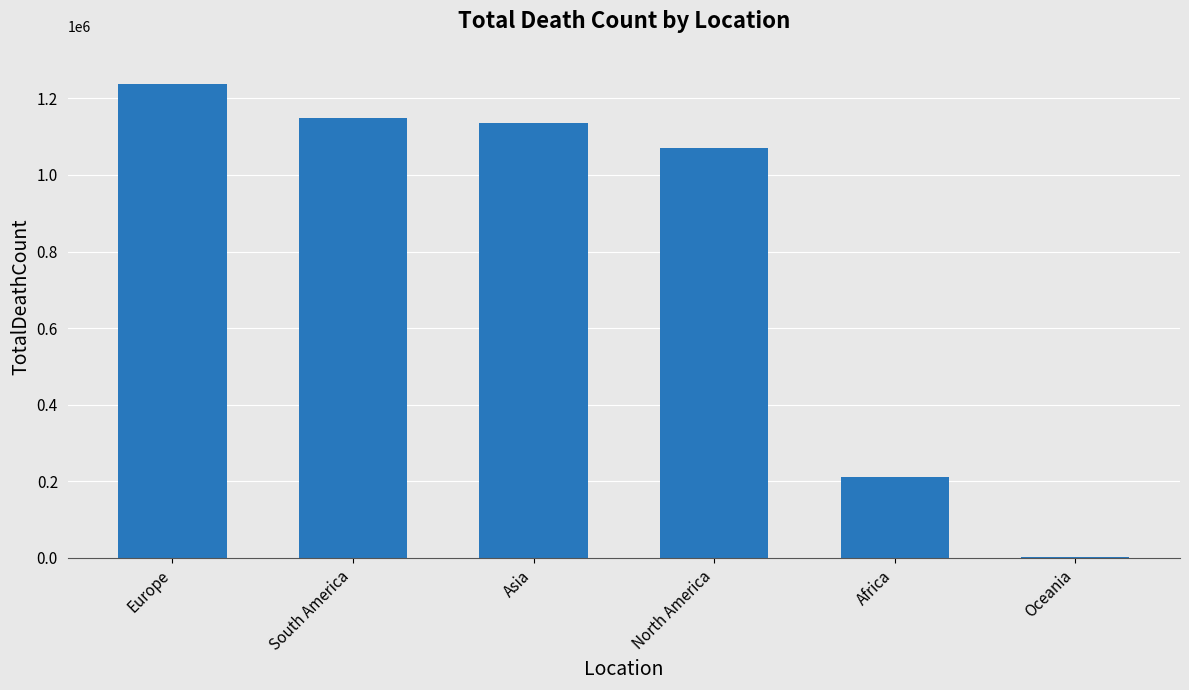

Are the bars horizontal?

No